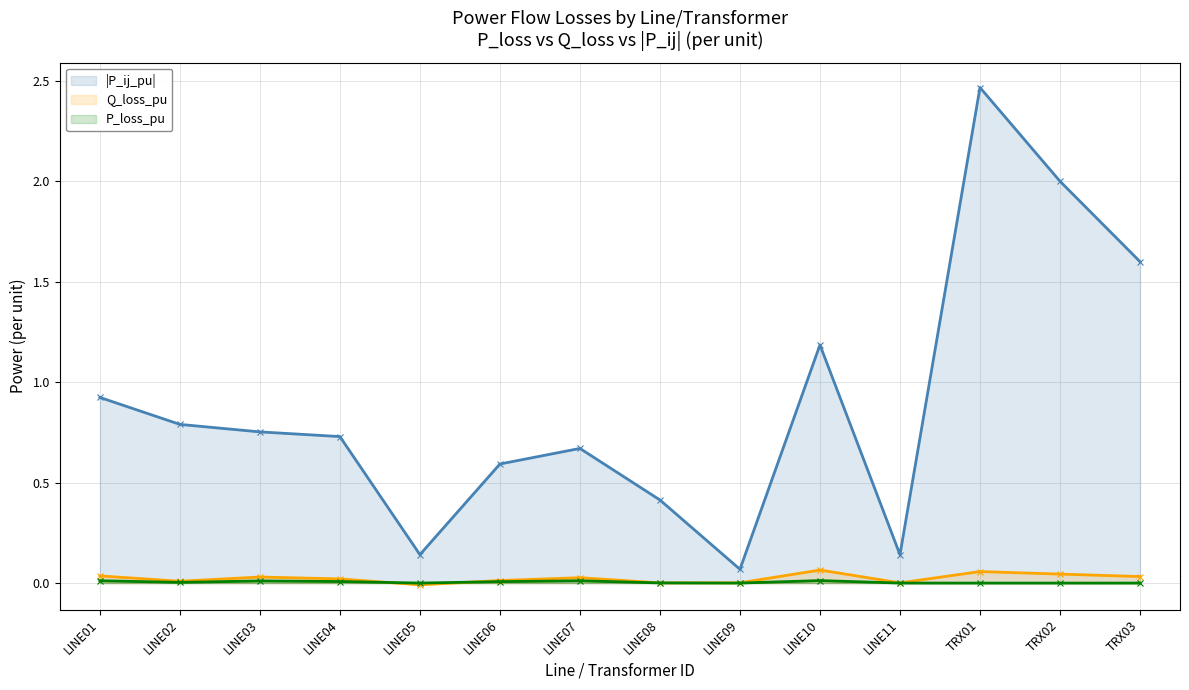

How many intersections are there between P_loss_pu and Q_loss_pu?

2